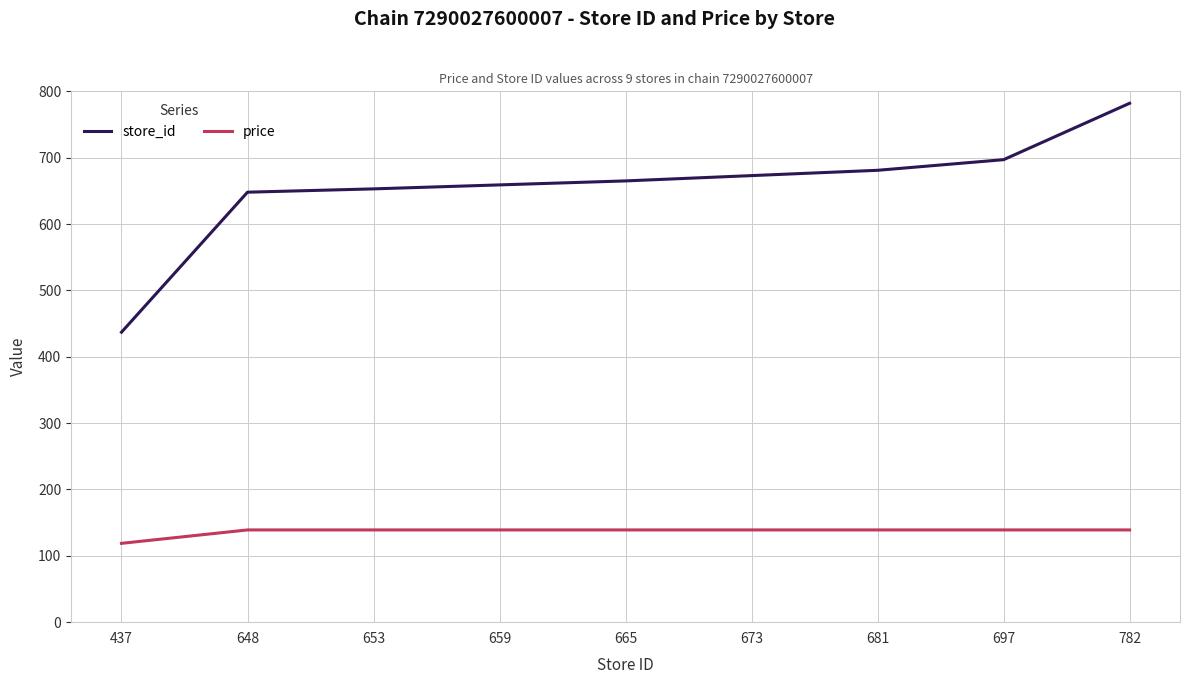

Read the store_id value at 659.

659.0